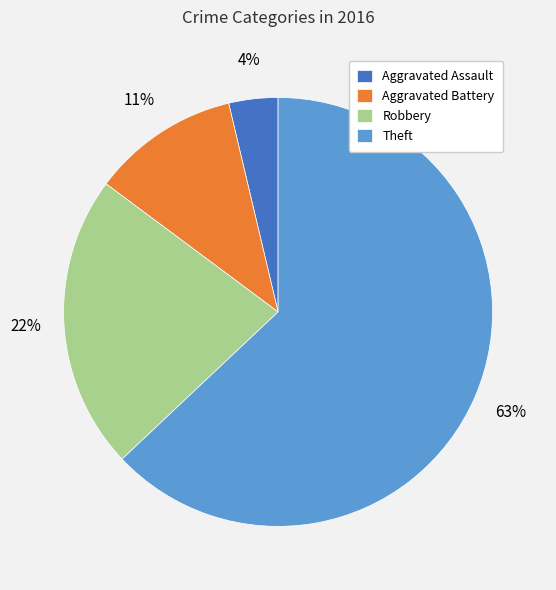

To the nearest percent, what is the difference between the Aggravated Battery and Theft slice percentages?

52%